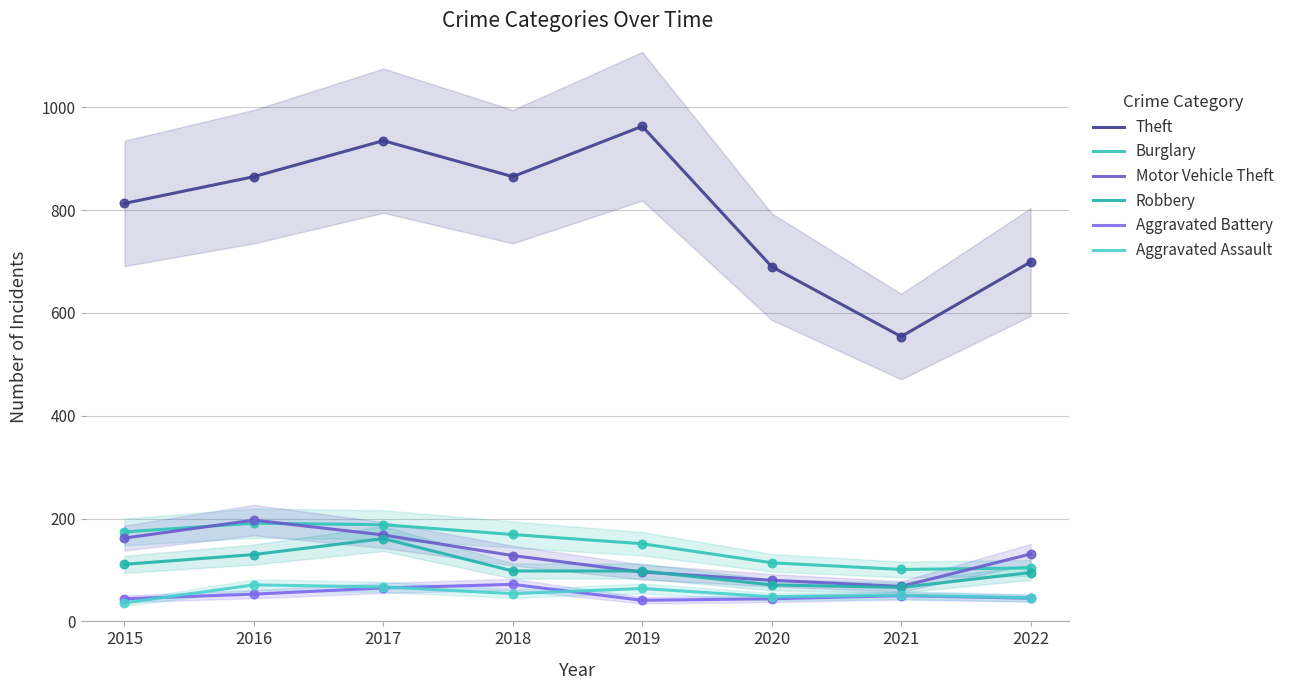

Is the value of Burglary at 2018 greater than the value of Robbery at 2018?

Yes